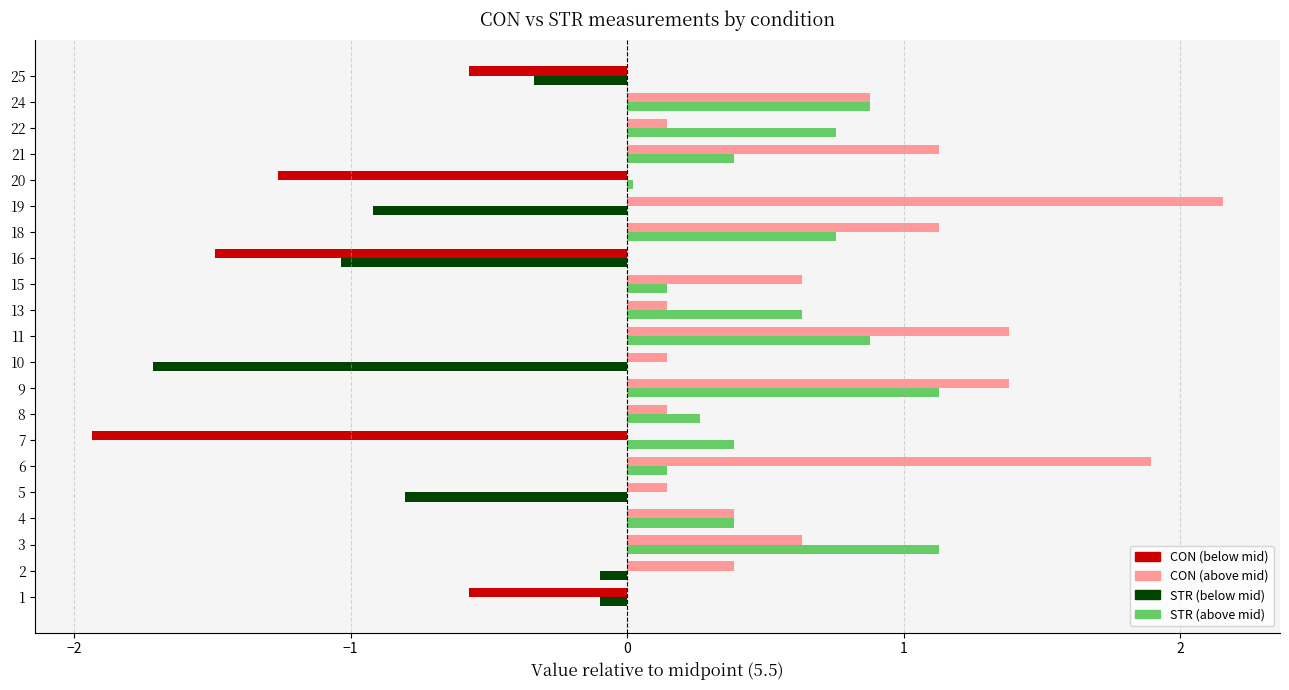

Is the value of STR (above mid) at 15 greater than the value of CON (above mid) at 24?

No